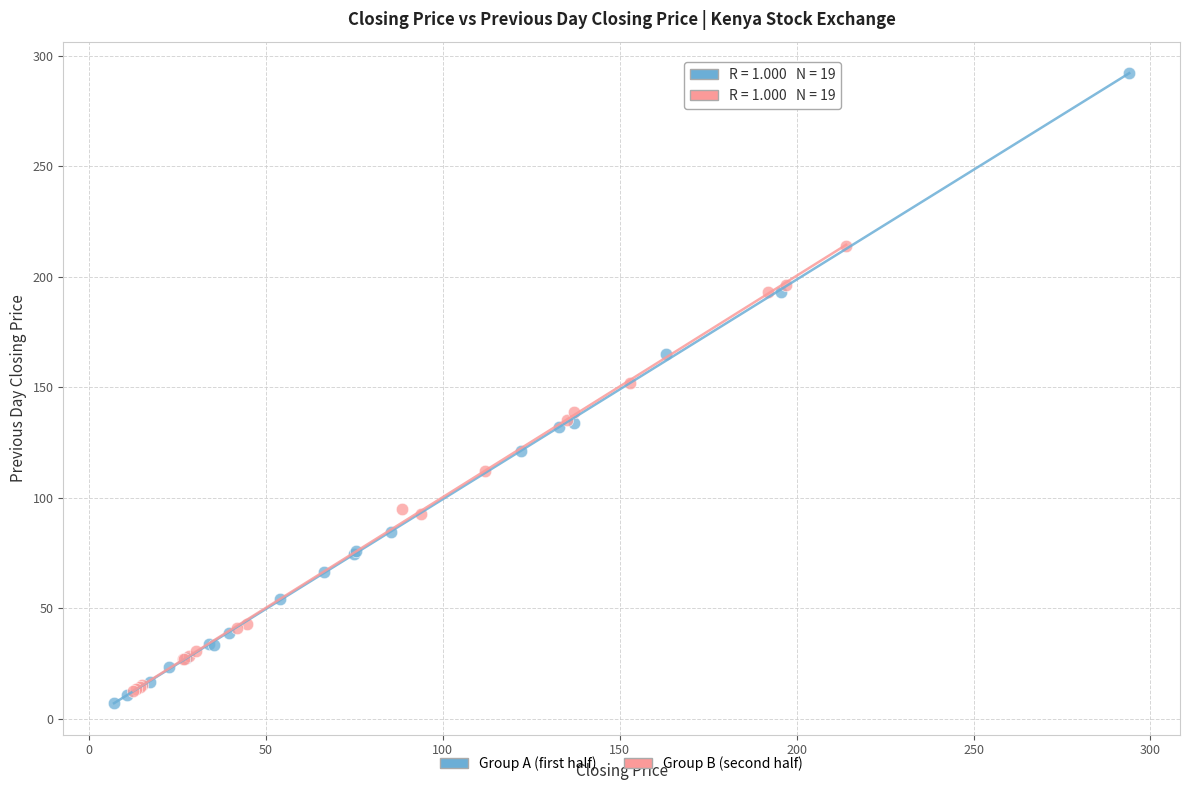

Which series has the widest spread of Y values?

Group A (first half)